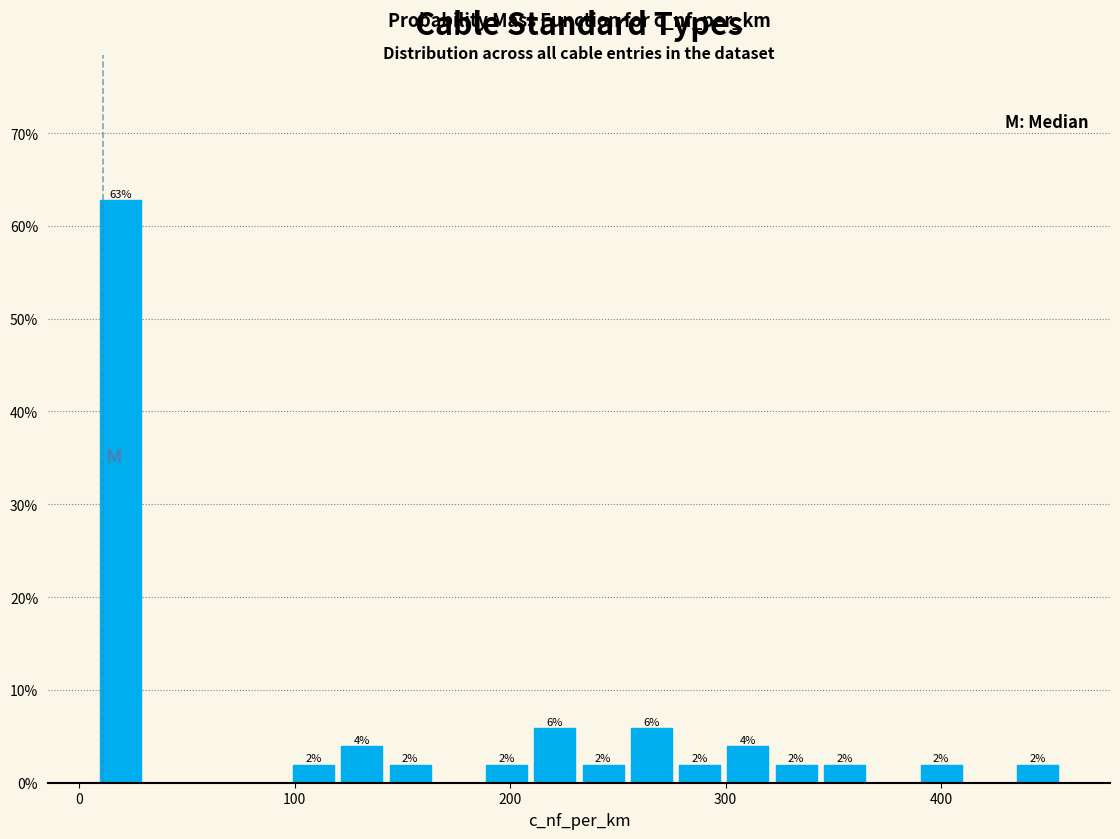

Read against the x-axis, roughly where is the centre of the tallest bar?

20